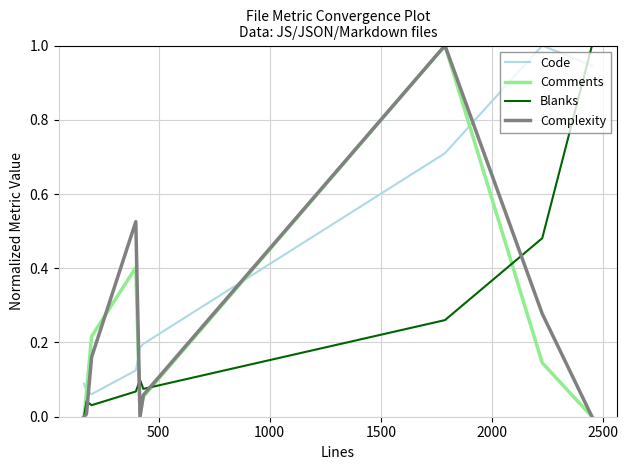

What is the sum of all Blanks values?

2.1